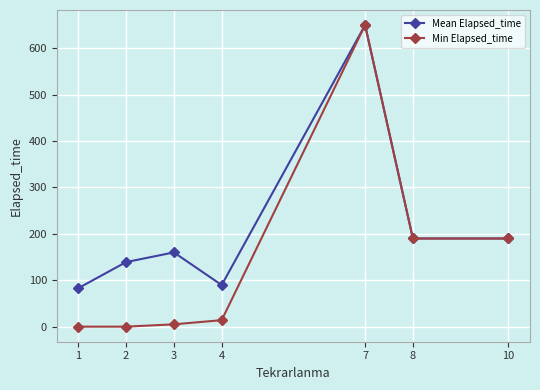

What is the greatest value displayed?

650.0